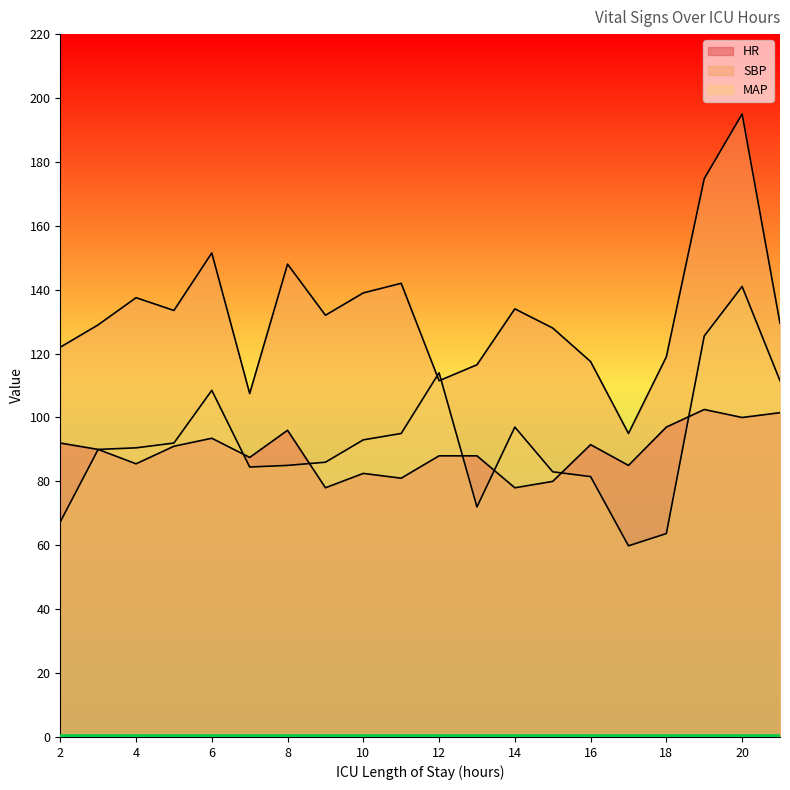

True or false: HR and SBP cross at least once.

False